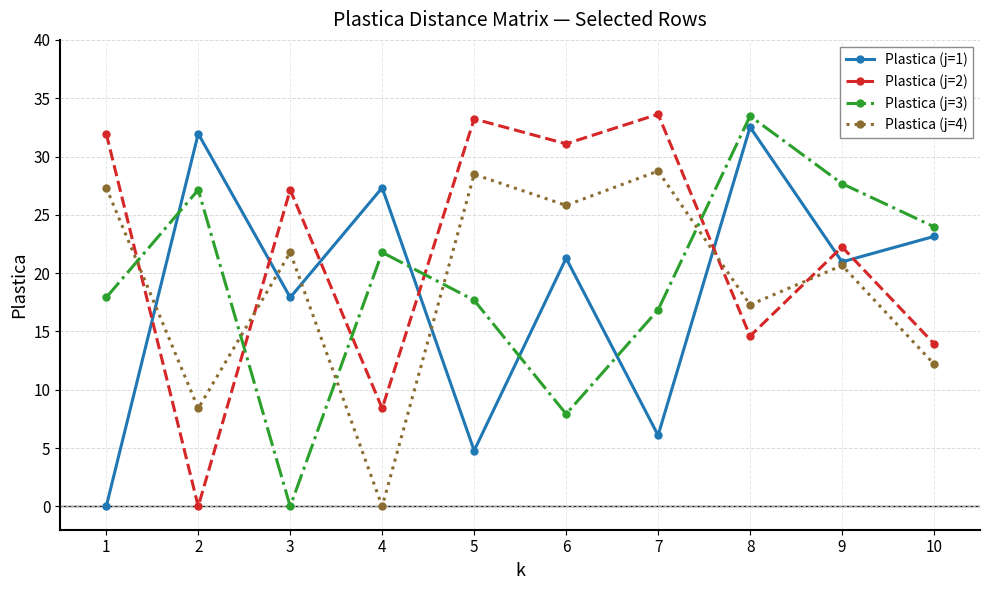

How many values in the Plastica (j=3) series exceed 21?

5